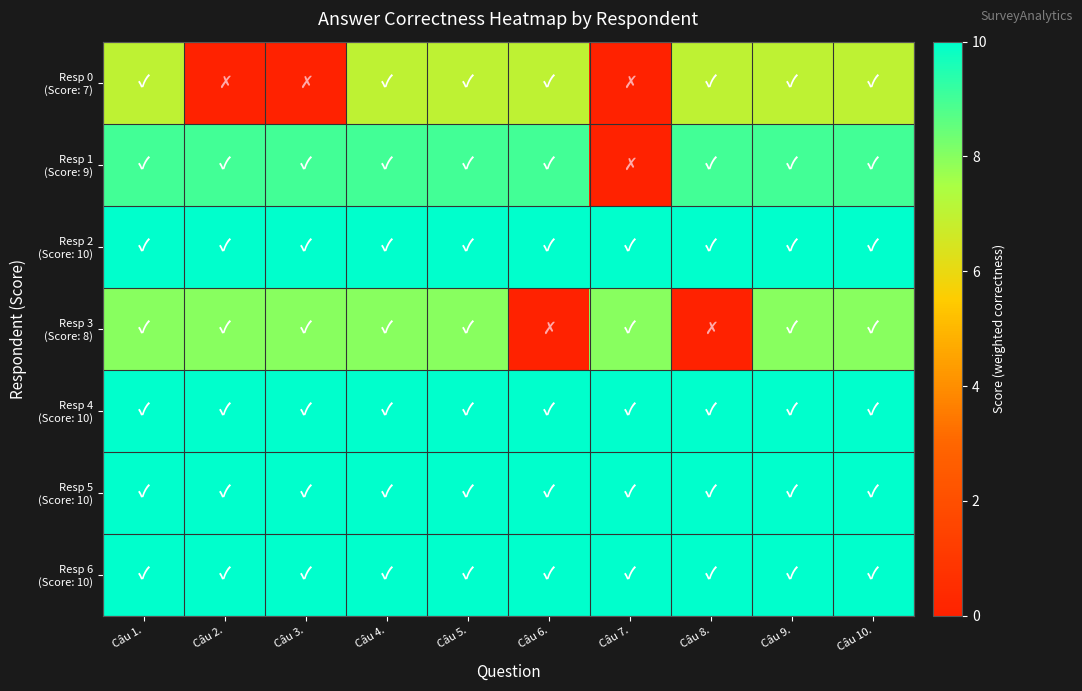

Which series has the largest range (max minus min)?

Resp 1 (Score: 9)